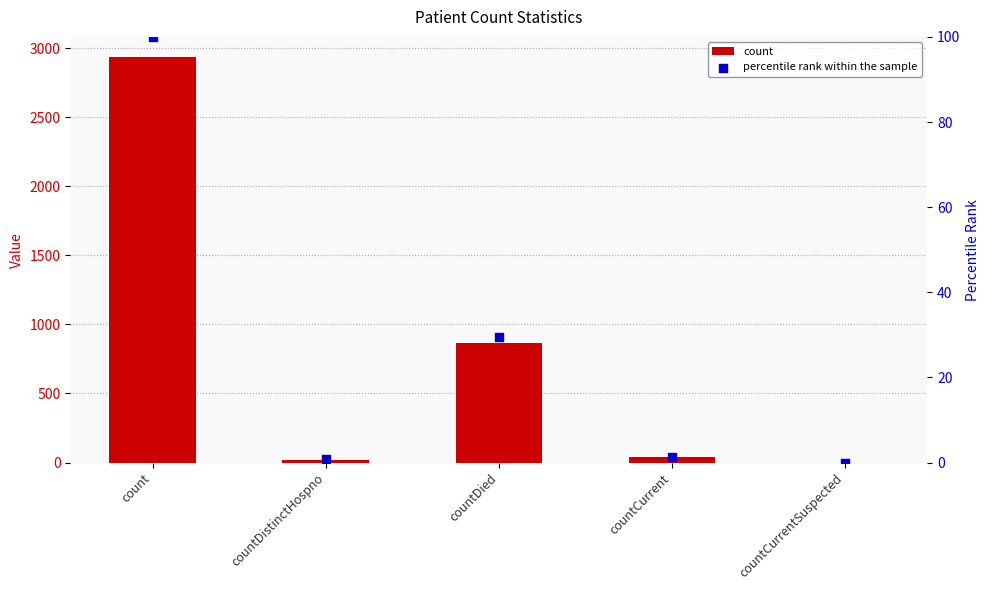

Which series has the largest total across all categories?

count